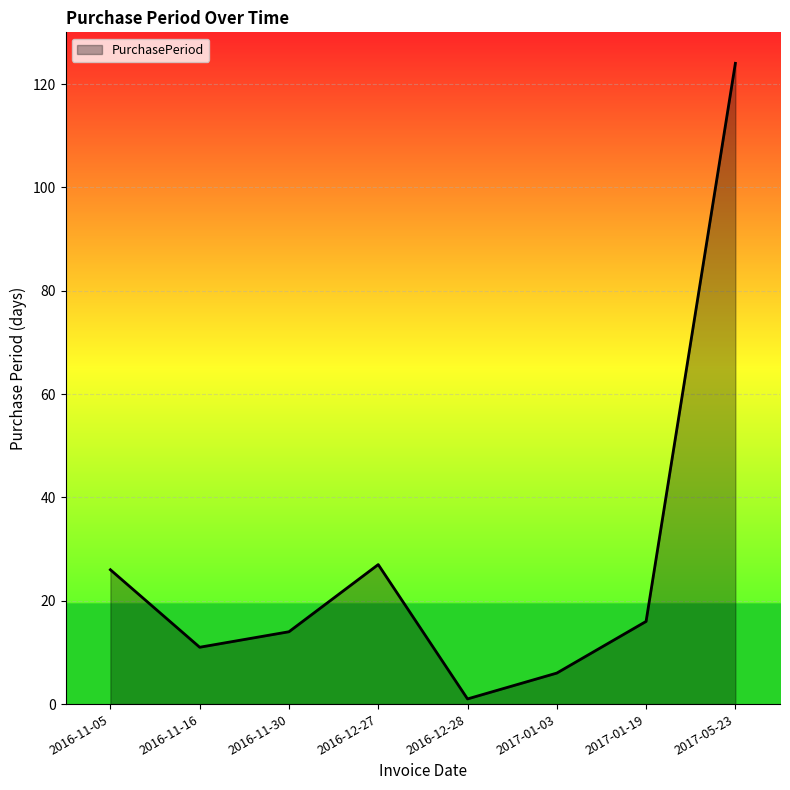

How many lines are shown in the chart?

1